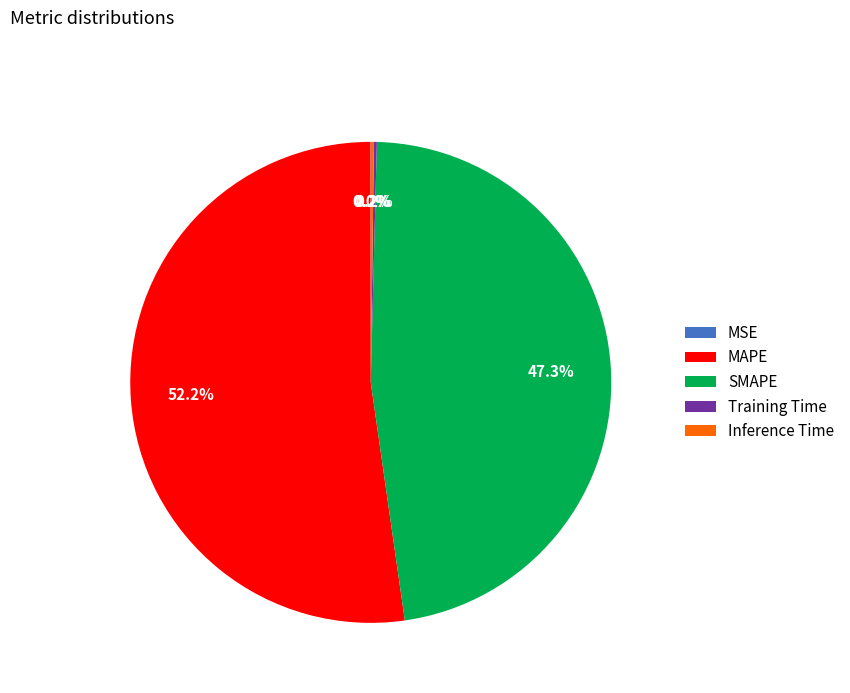

Combined, do MAPE and SMAPE account for over 50%?

Yes